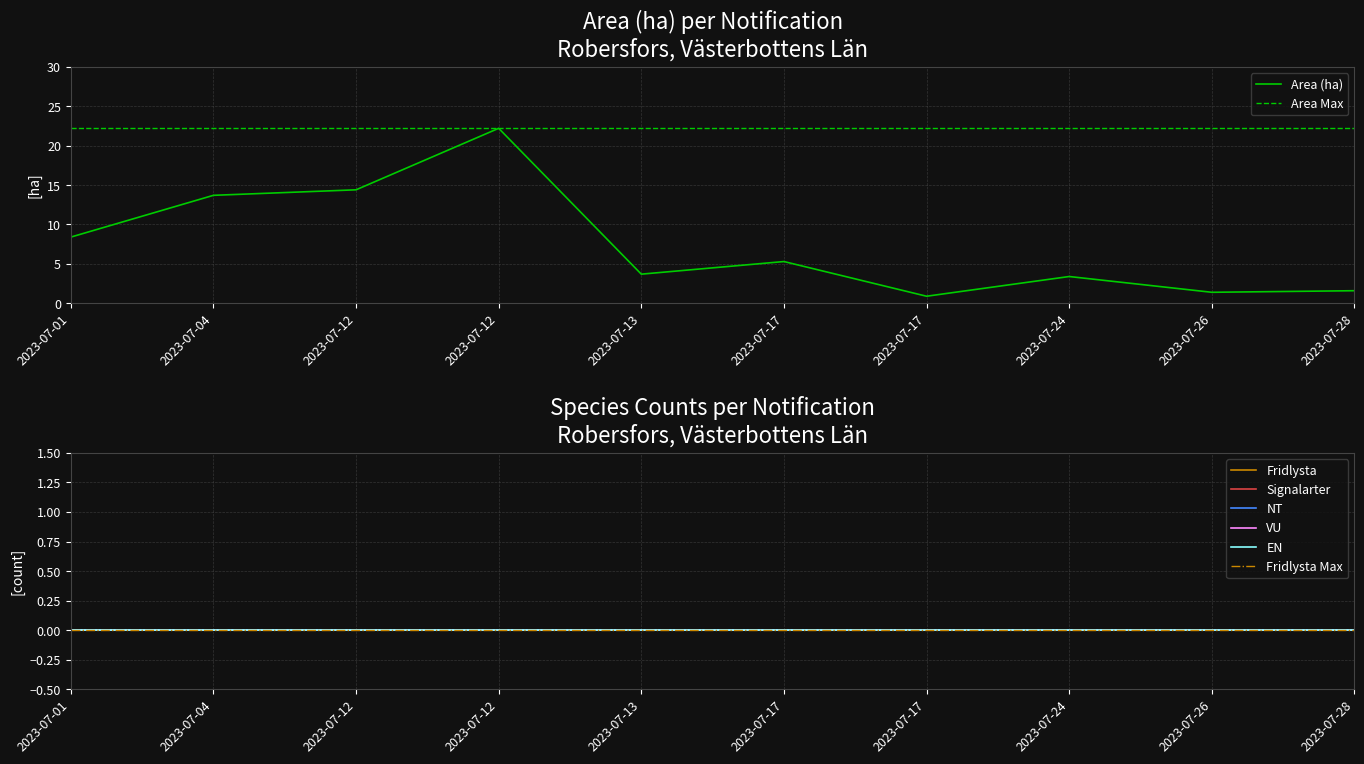

Which has a higher value, 2023-07-17 or 2023-07-17?

2023-07-17